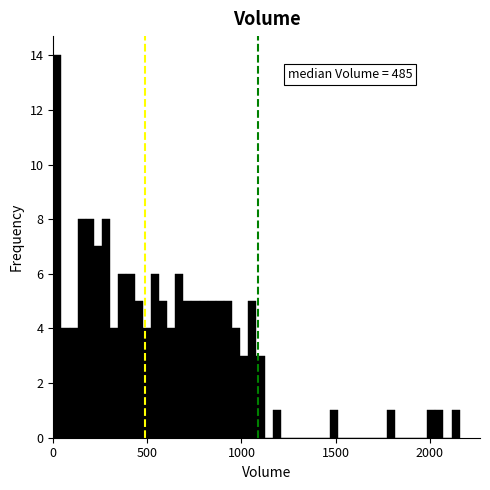

Around what value on the x-axis is the tallest bar? Give the approximate position of its centre, as read against the axis.

0